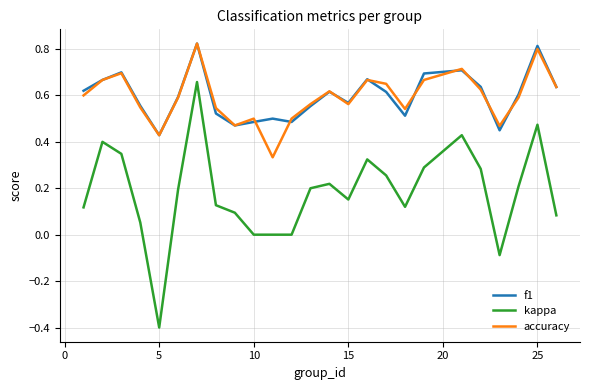

True or false: f1 and kappa intersect in this chart.

False